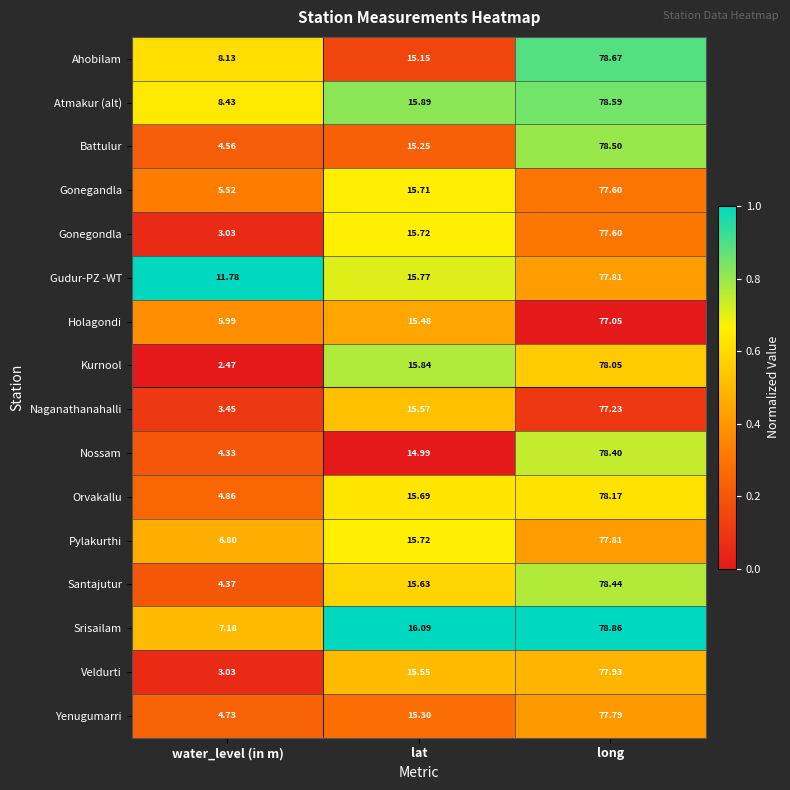

Which series has the largest total across all categories?

Gudur-PZ -WT